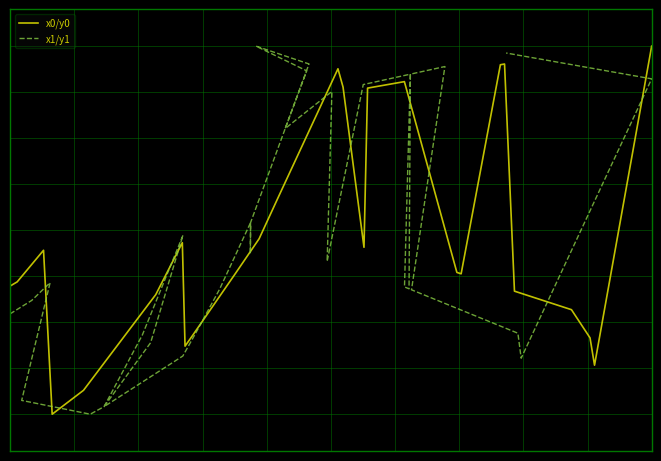

Reading left to right, list all the values displayed in this chart.

x0/y0: 0.3	0.4	0.4	0.0	0.0	0.1	0.3	0.3	0.4	0.5	0.2	0.2	0.2	0.2	0.4	0.5	0.5	0.5	0.6	0.9	0.9	0.9	0.9	0.9	0.5	0.9	0.9	0.4	0.4	0.4	0.9	1.0	0.3	0.3	0.3	0.3	0.2	0.1	1.0	1.0
x1/y1: 0.3	0.3	0.4	0.0	0.0	0.0	0.2	0.3	0.4	0.5	0.2	0.0	0.2	0.2	0.2	0.3	0.5	0.4	0.5	1.0	1.0	0.9	0.8	0.9	0.4	0.9	0.9	0.3	0.3	0.3	0.9	0.9	0.3	0.3	0.3	0.2	0.2	0.2	0.9	1.0